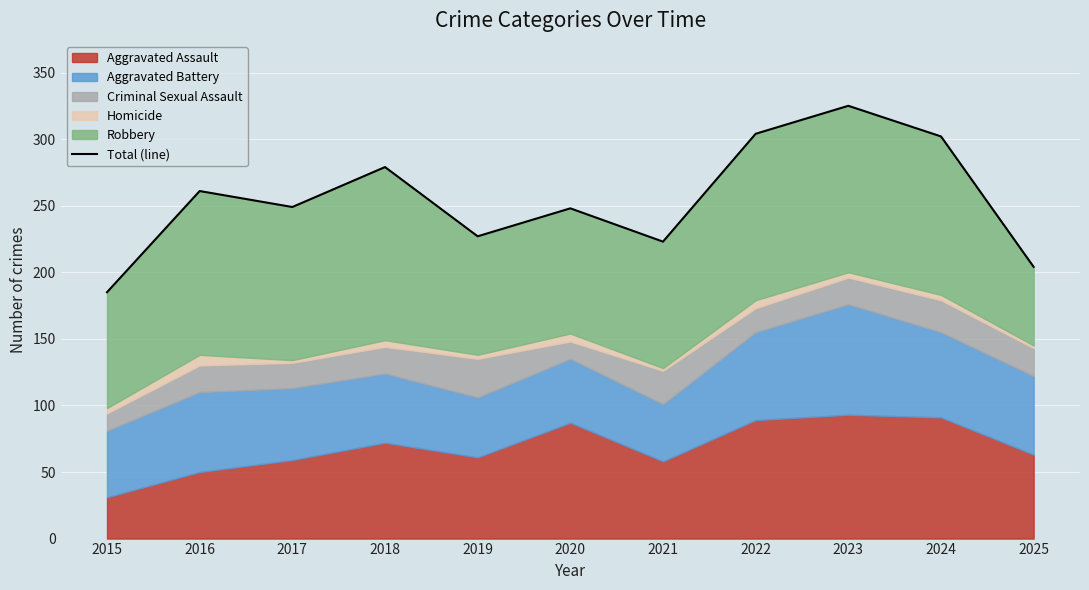

What is the difference between the maximum and minimum values?

140